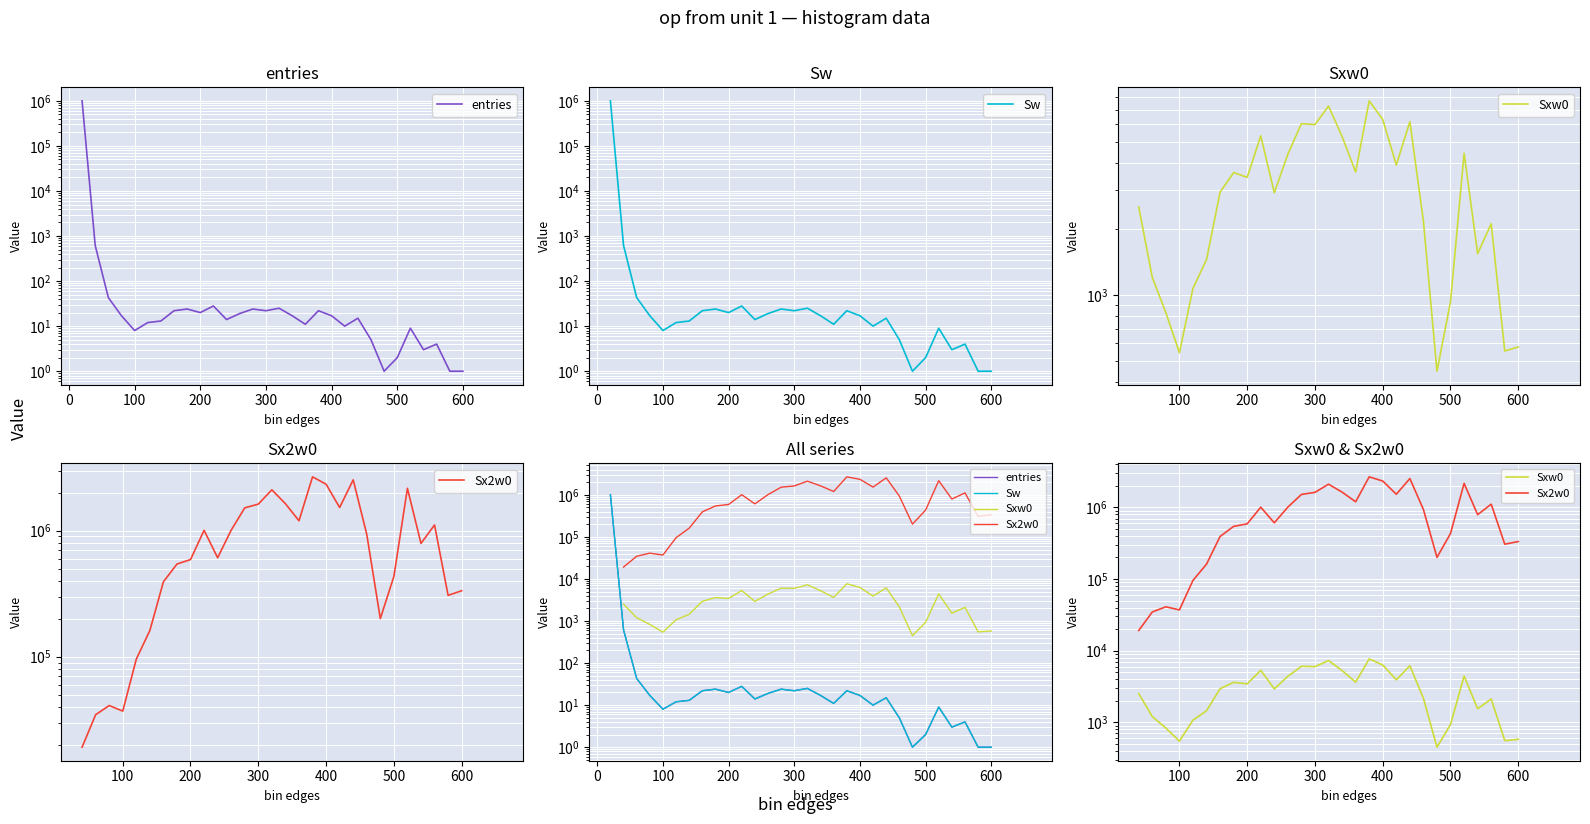

In entries, how many points are lower than both neighbors (excluding endpoints)?

8